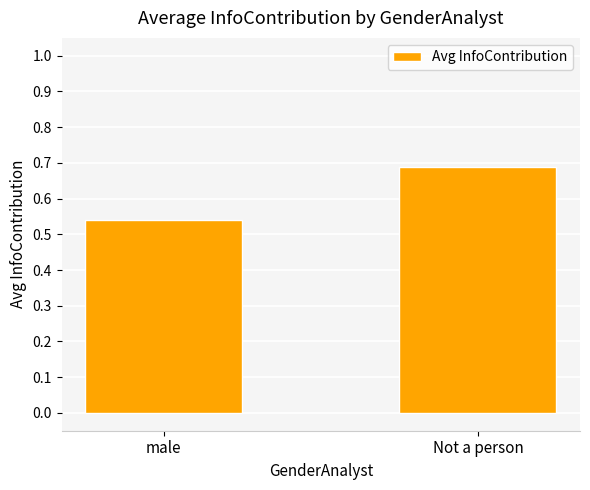

The value at male is 0.2. True or false?

False